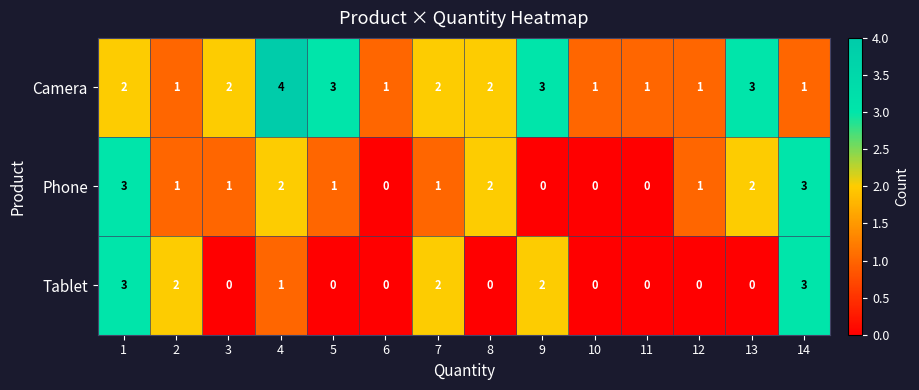

Is it true that Camera equals 1 at 11?

True